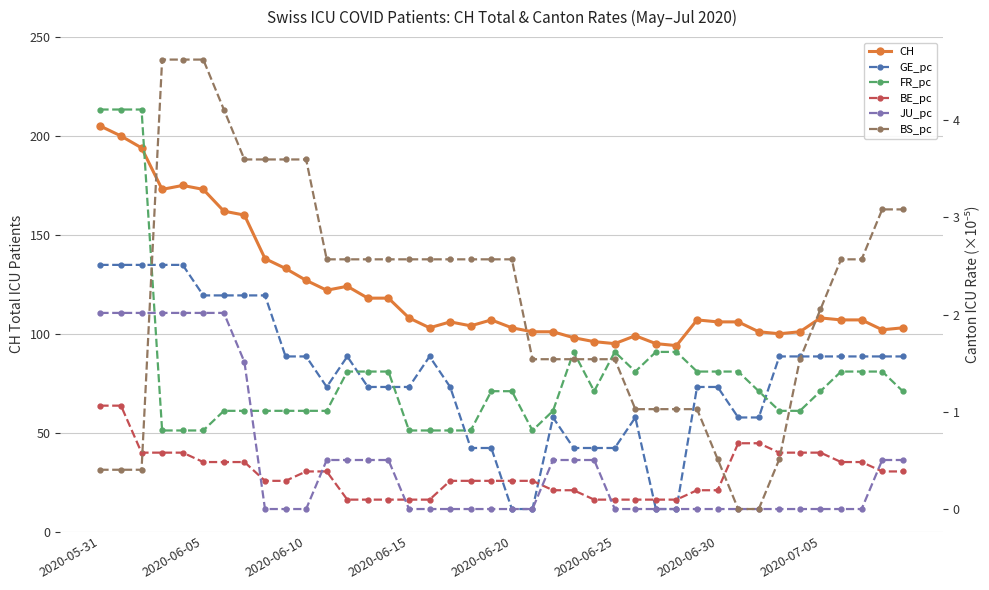

True or false: BS_pc has more than 1 interior local peaks.

False